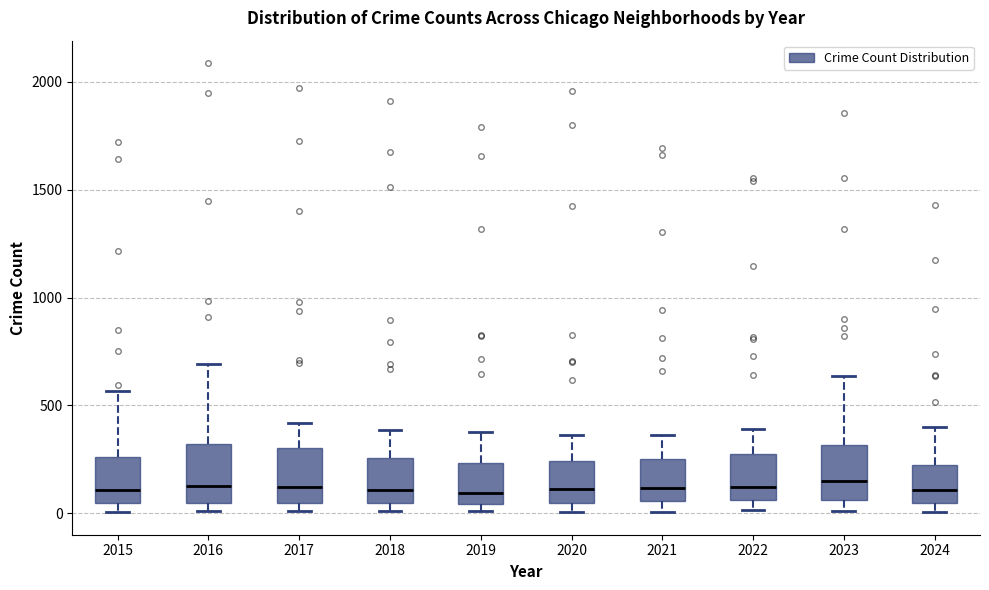

Where does the upper whisker of the box at x = 2017 end on the y-axis? The values are not printed on the chart, so give them approximately, as read against the axis.

400